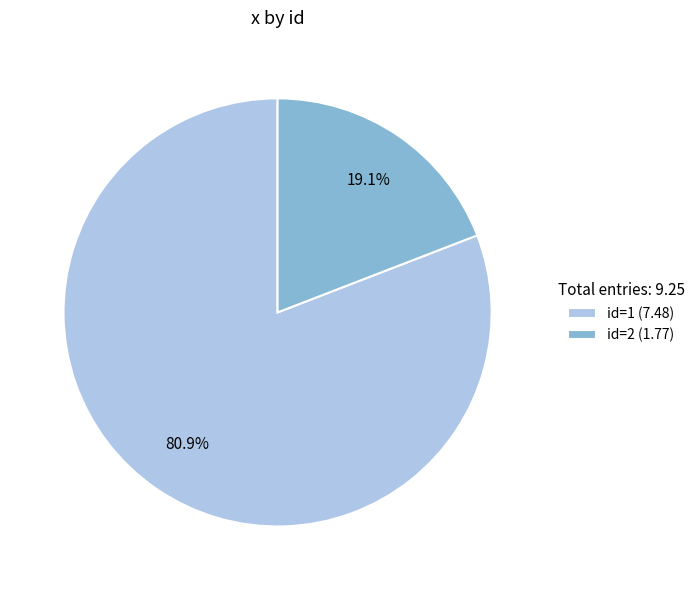

Does any single category account for the majority?

Yes